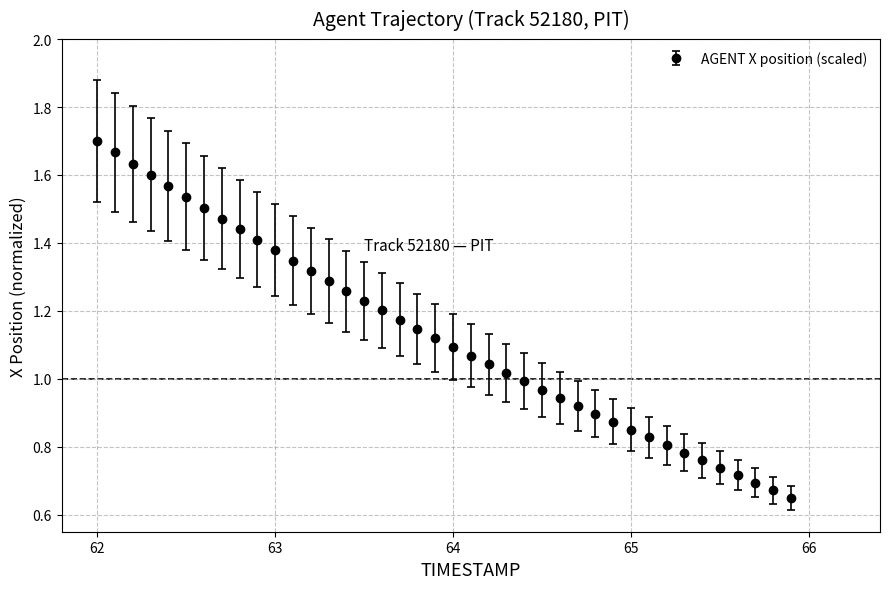

What is the sum of all values?

45.3